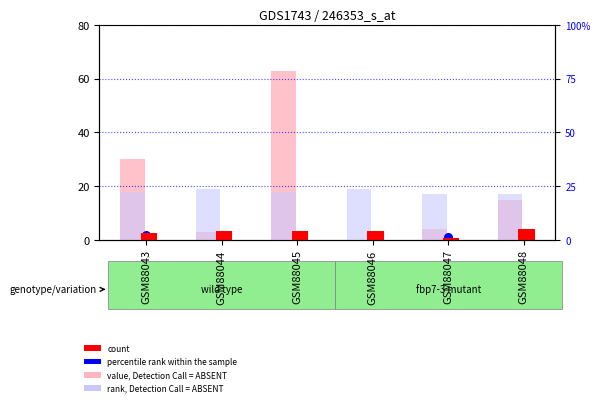

Which series contains the highest Y value?

value, Detection Call = ABSENT